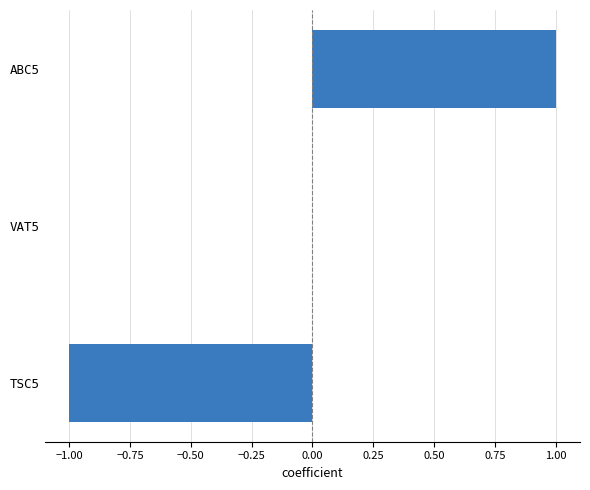

At which category does the chart reach its peak across all series?

ABC5